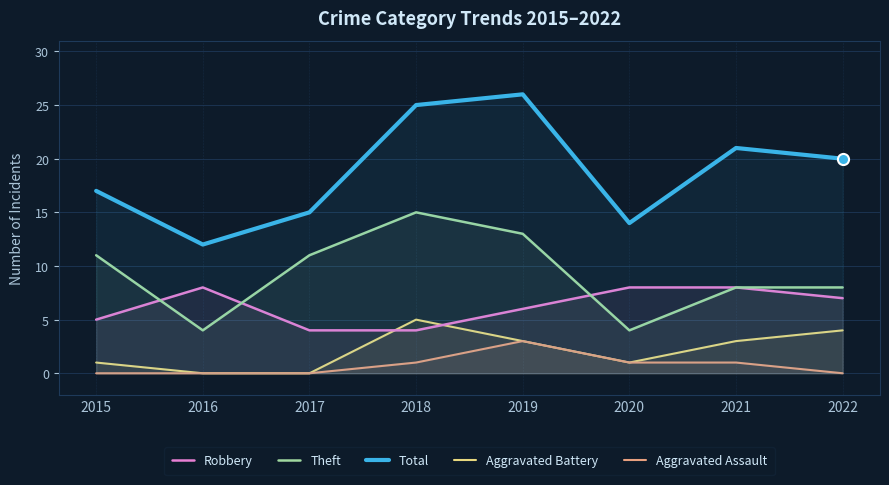

What is the sum of the Robbery values at 2016 and 2017?

12